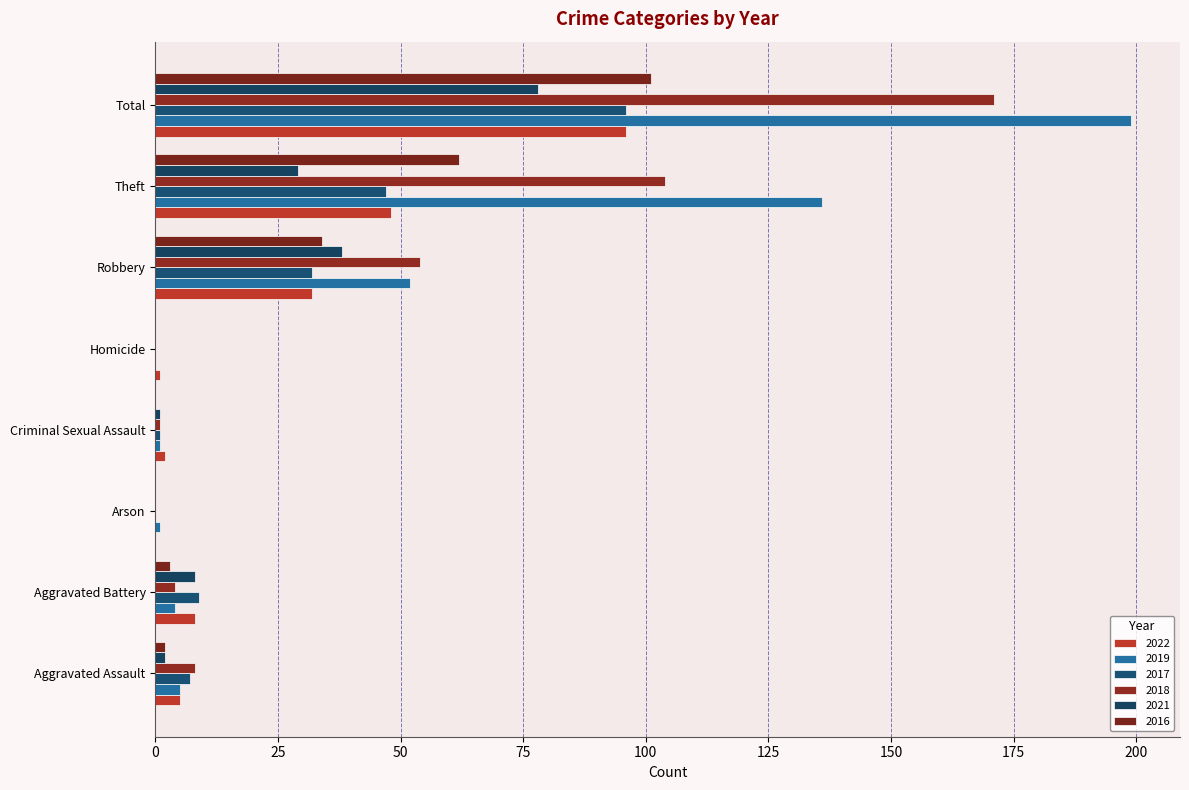

List the labels in order of 2016 value, smallest first.

Arson, Criminal Sexual Assault, Homicide, Aggravated Assault, Aggravated Battery, Robbery, Theft, Total